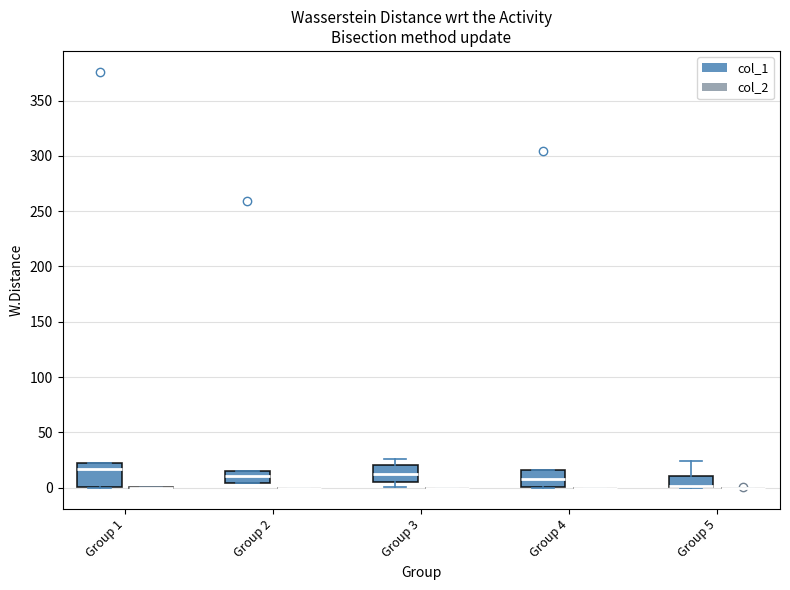

Reading left to right, read every box against the y-axis: the position of its median line, the range the box covers, and the ends of its whiskers. The values are not printed on the chart, so give them approximately, as read against the axis.

Group 1 (col_1): median 15, box 0 to 20, whiskers 0 to 20
Group 1 (col_2): box collapsed to a line at 0, whiskers 0 to 0
Group 2 (col_1): median 10, box 5 to 15, whiskers 5 to 15
Group 2 (col_2): box collapsed to a line at 0, whiskers 0 to 0
Group 3 (col_1): median 10, box 5 to 20, whiskers 0 to 25
Group 3 (col_2): box collapsed to a line at 0, whiskers 0 to 0
Group 4 (col_1): median 10, box 0 to 15, whiskers 0 to 15
Group 4 (col_2): box collapsed to a line at 0, whiskers 0 to 0
Group 5 (col_1): median 0 (drawn on the box's lower edge), box 0 to 10, whiskers 0 to 25
Group 5 (col_2): box collapsed to a line at 0, whiskers 0 to 0